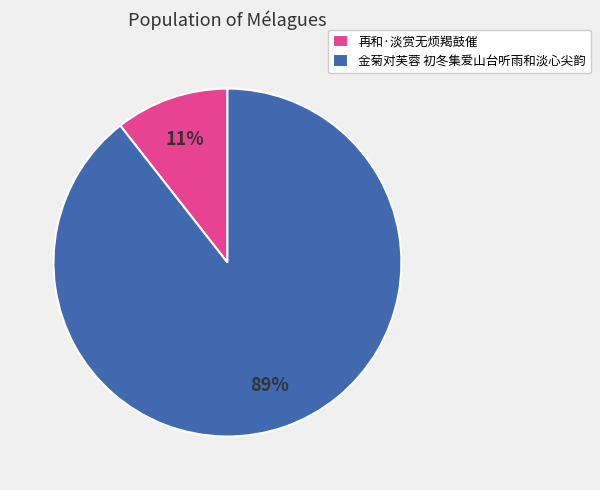

Do 再和·淡赏无烦羯鼓催 and 金菊对芙蓉 初冬集爱山台听雨和淡心尖韵 together represent more than half of the pie?

Yes